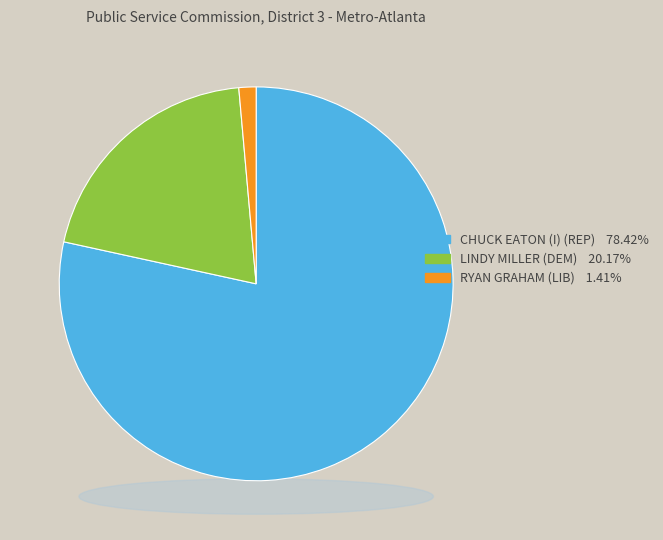

Is it true that RYAN GRAHAM (LIB) is 1% of the pie?

True